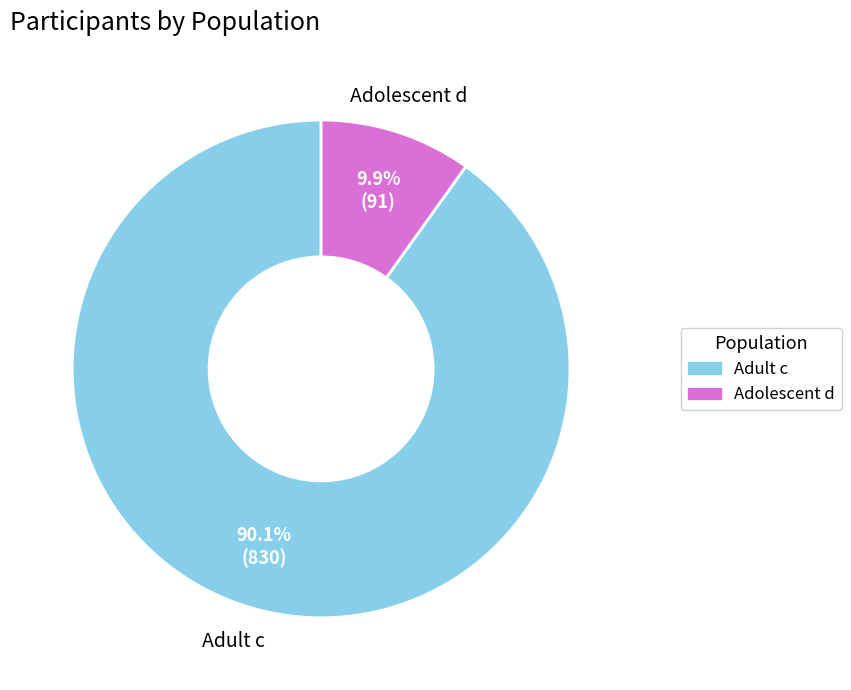

What portion of the pie excludes Adolescent d?

90.1%